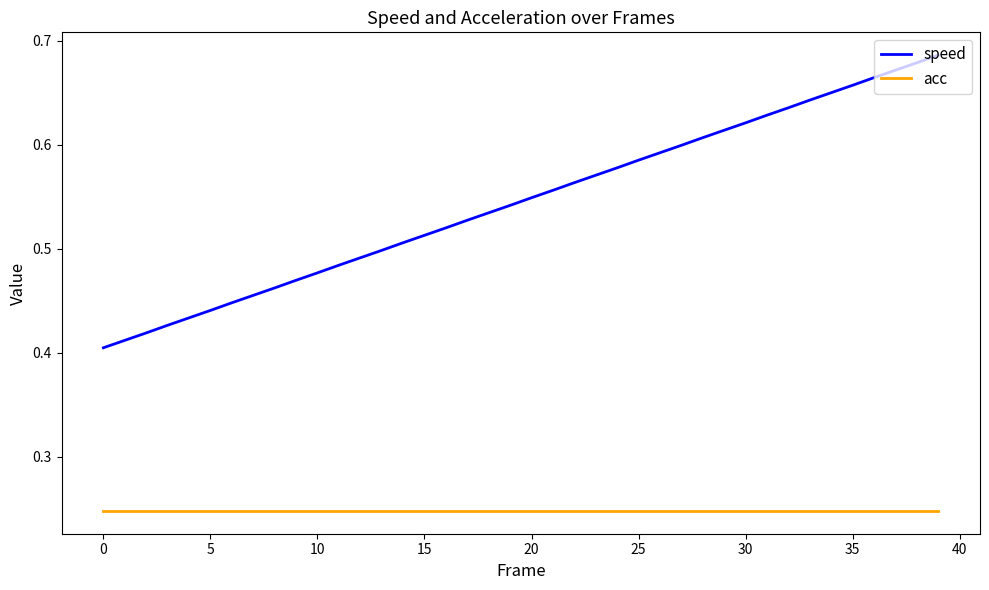

True or false: speed and acc cross at least once.

False